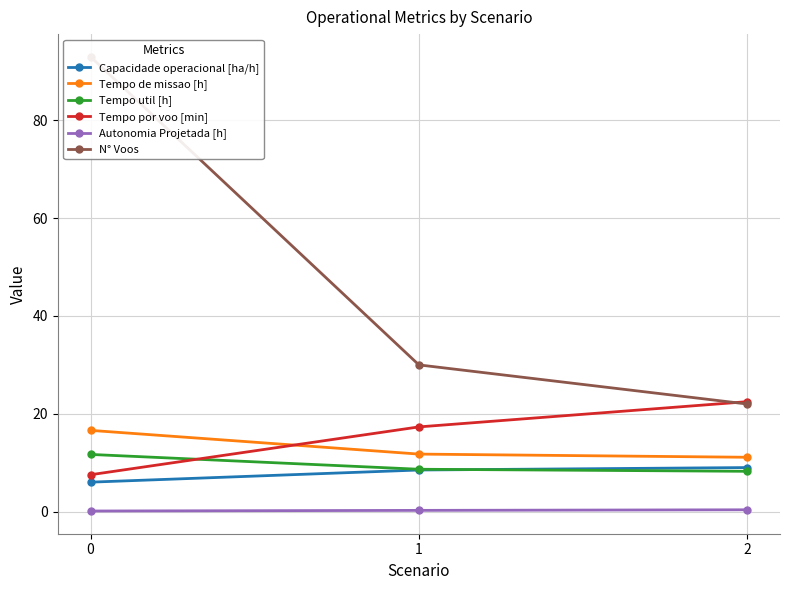

What is the difference between the Tempo util [h] values at 0 and 1?

3.0